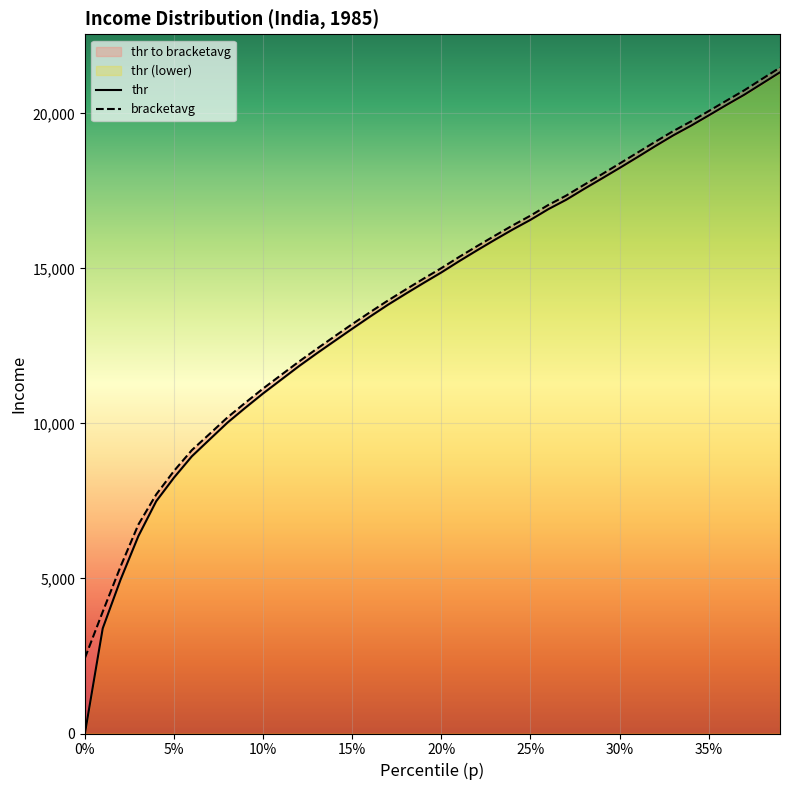

List the series in order of their peak value, lowest first.

thr, bracketavg